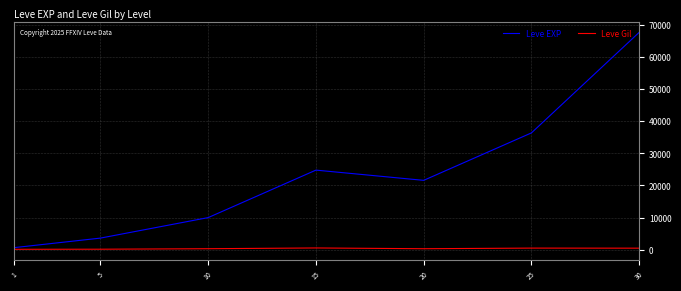

What is the average value of the Leve Gil series?

330